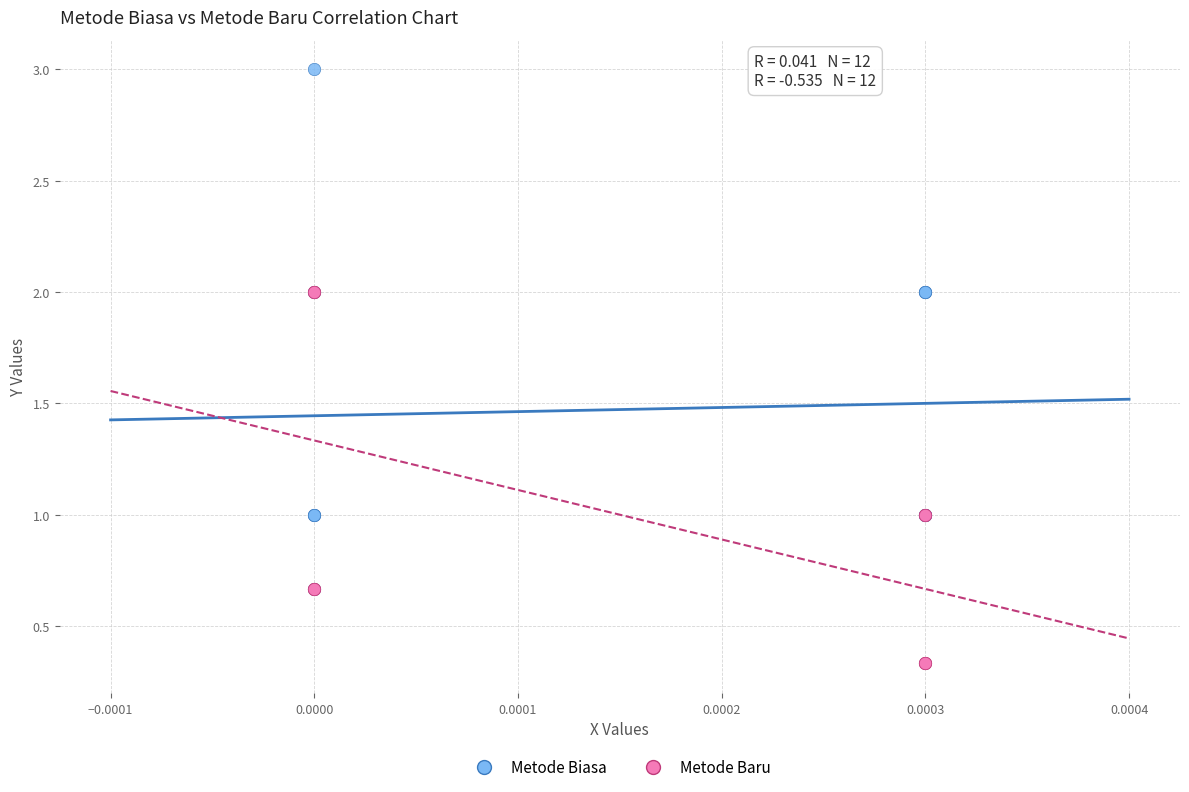

Which series contains the lowest Y value?

Metode Baru